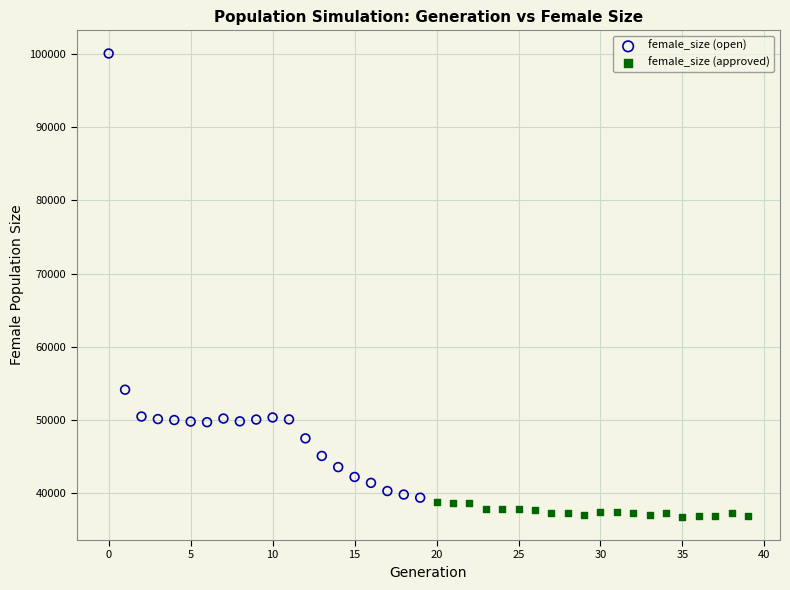

Which series reaches the maximum Y coordinate?

female_size (open)